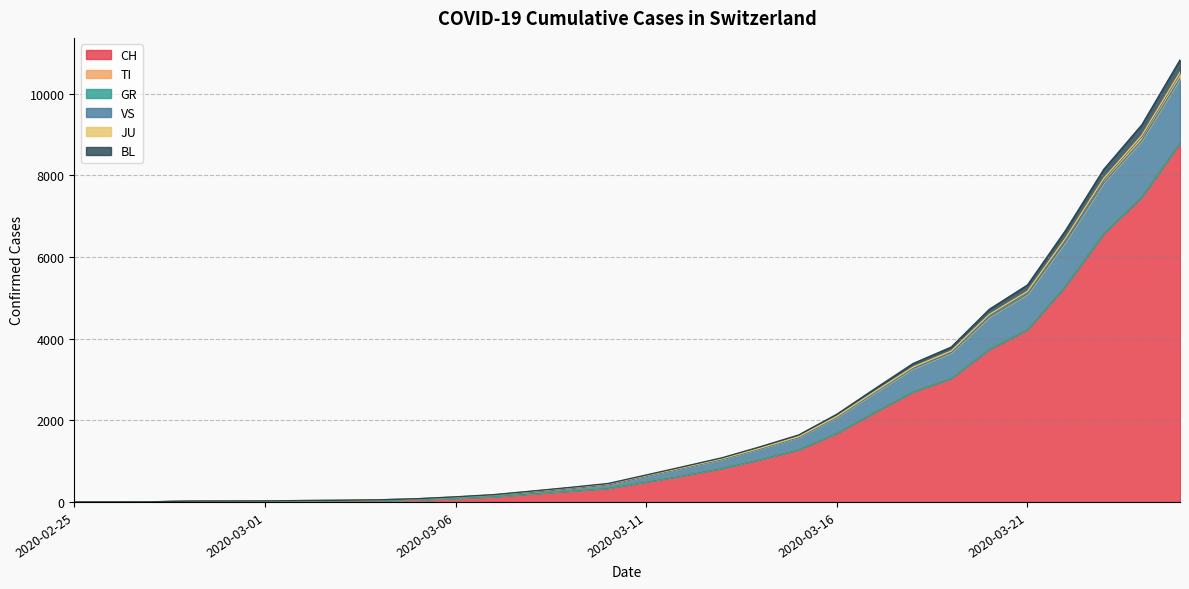

What is the label of the 11th point from the left?

2020-03-06